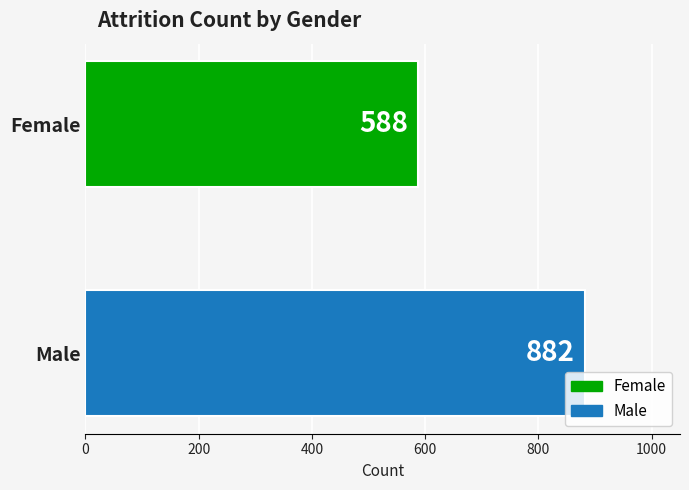

What is the maximum value shown in the chart?

882